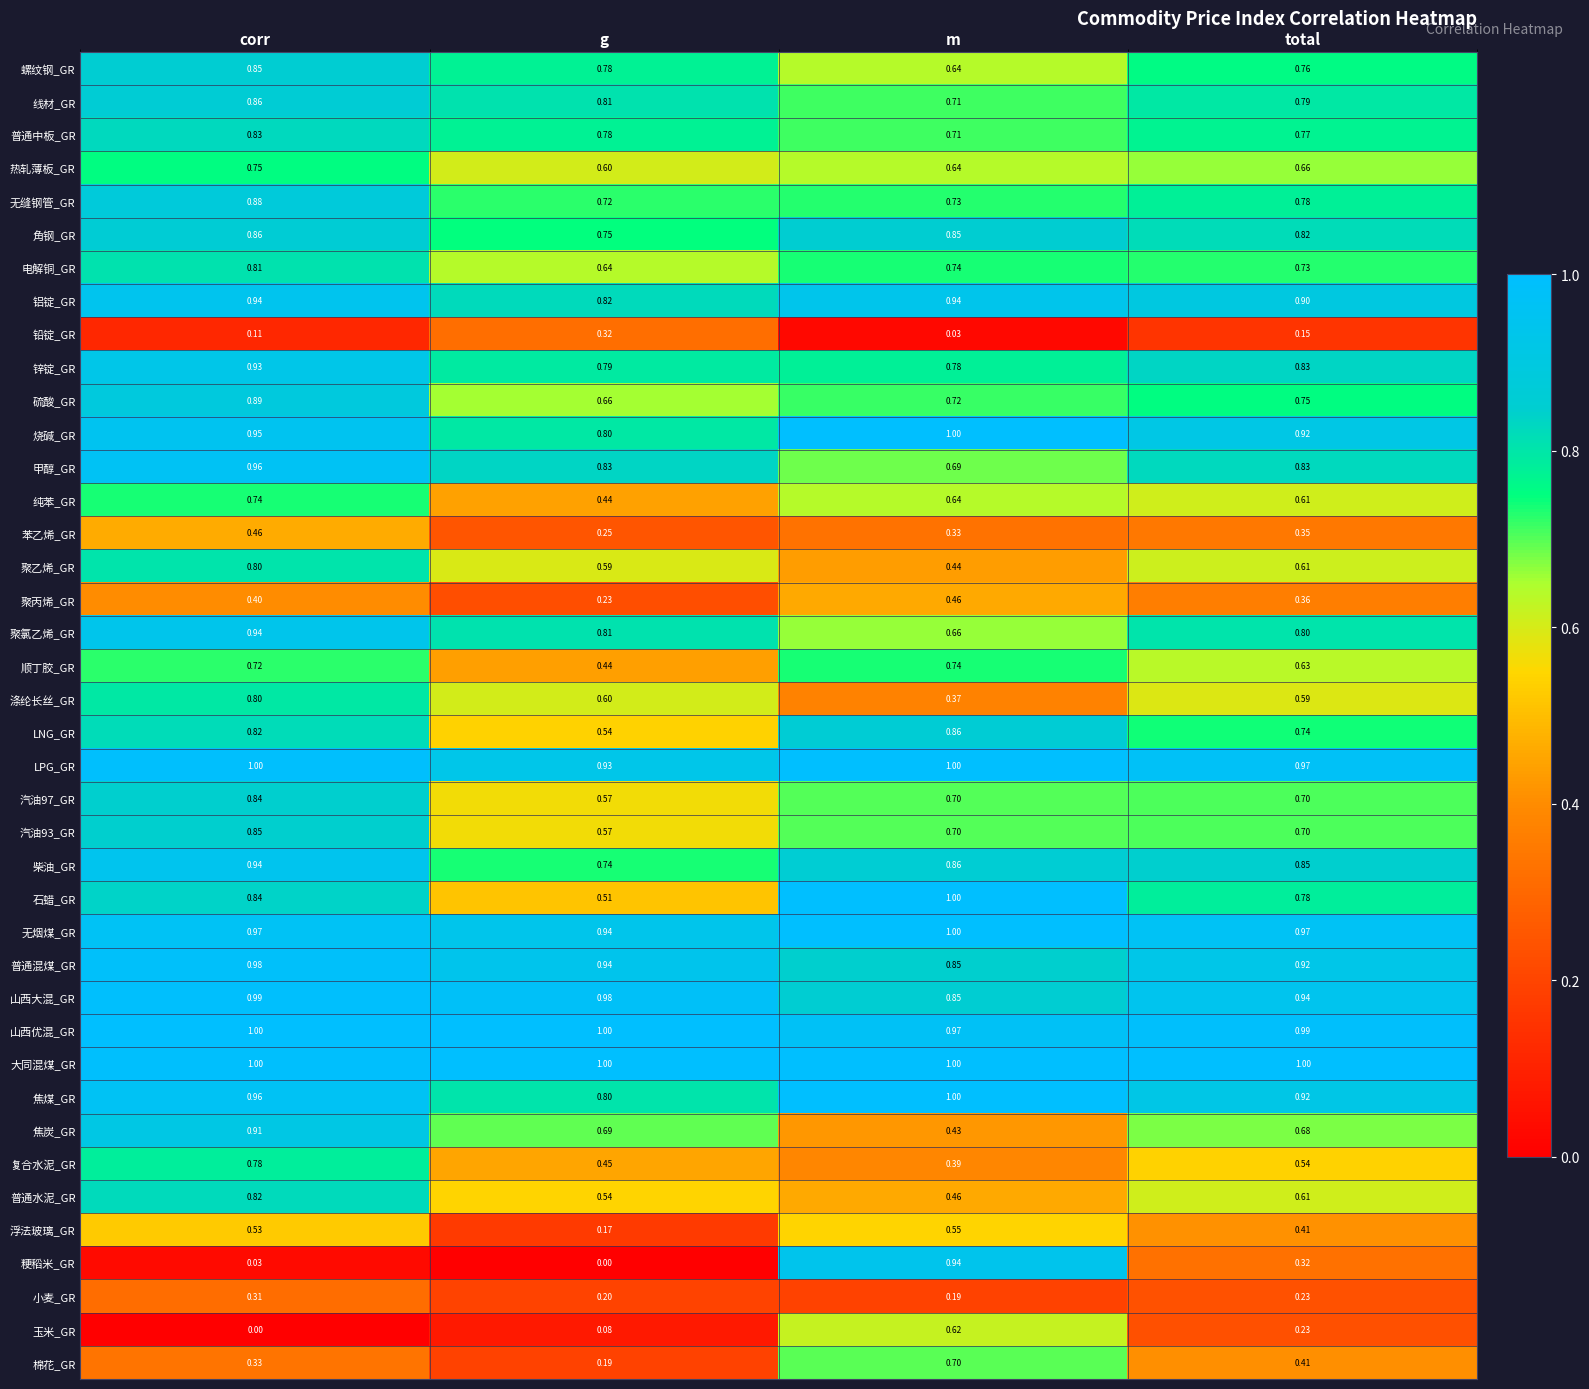

Rank the categories by 电解铜_GR value from lowest to highest.

g, total, m, corr